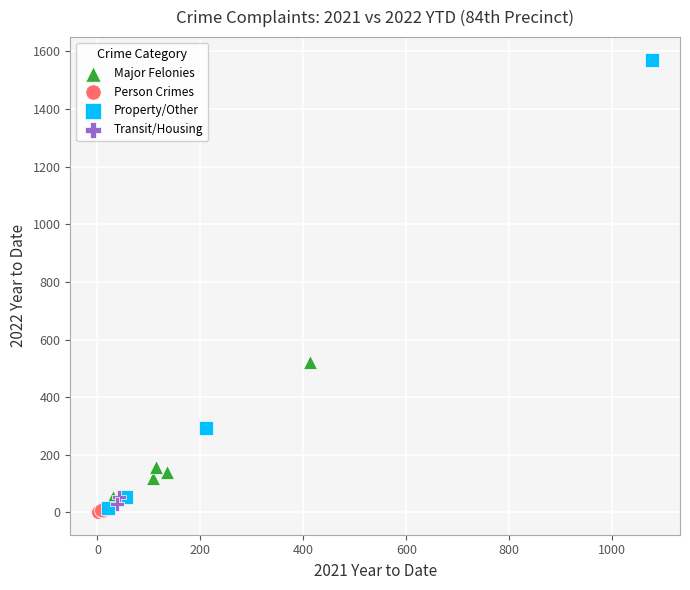

Which series reaches the minimum Y coordinate?

Person Crimes